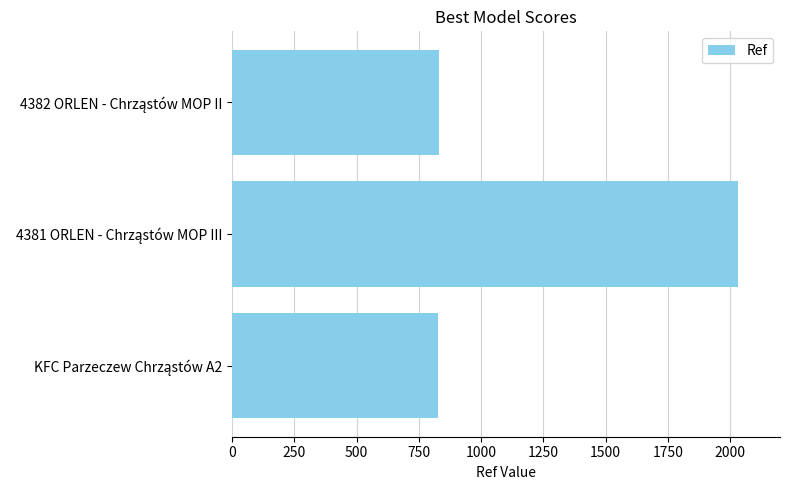

What is the sum of all values?

3687